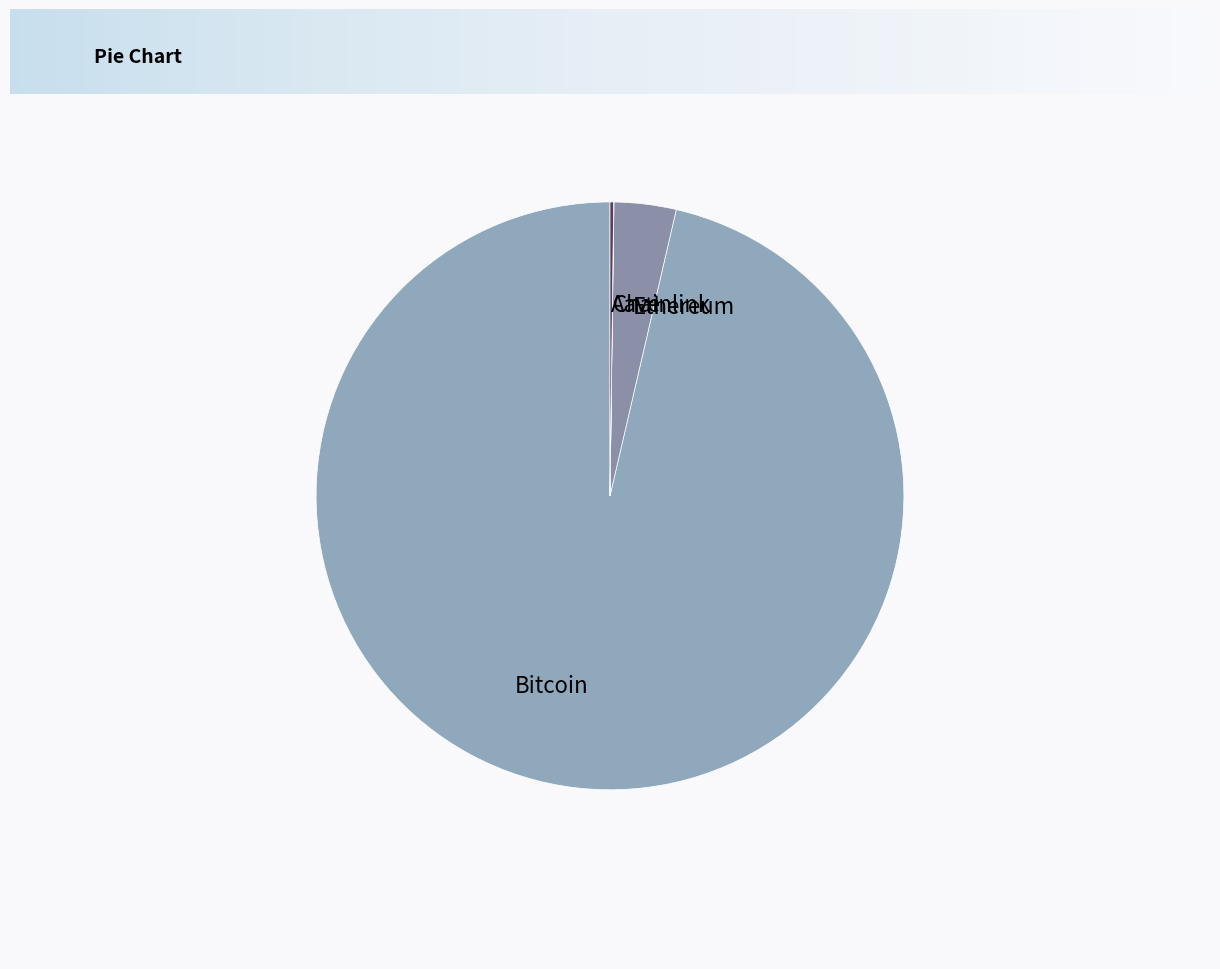

Is it true that Bitcoin is 96% of the pie?

True